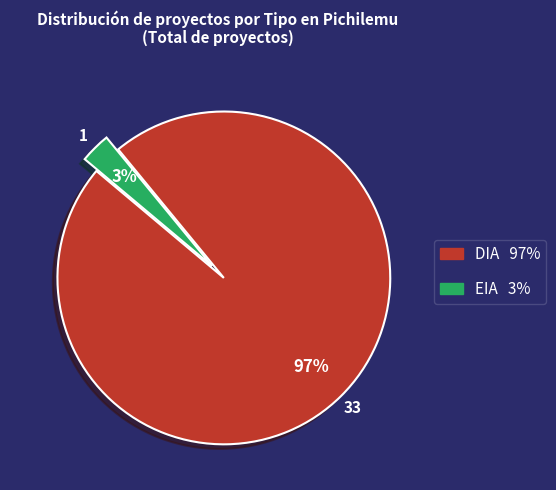

Is there a majority slice in this chart?

Yes